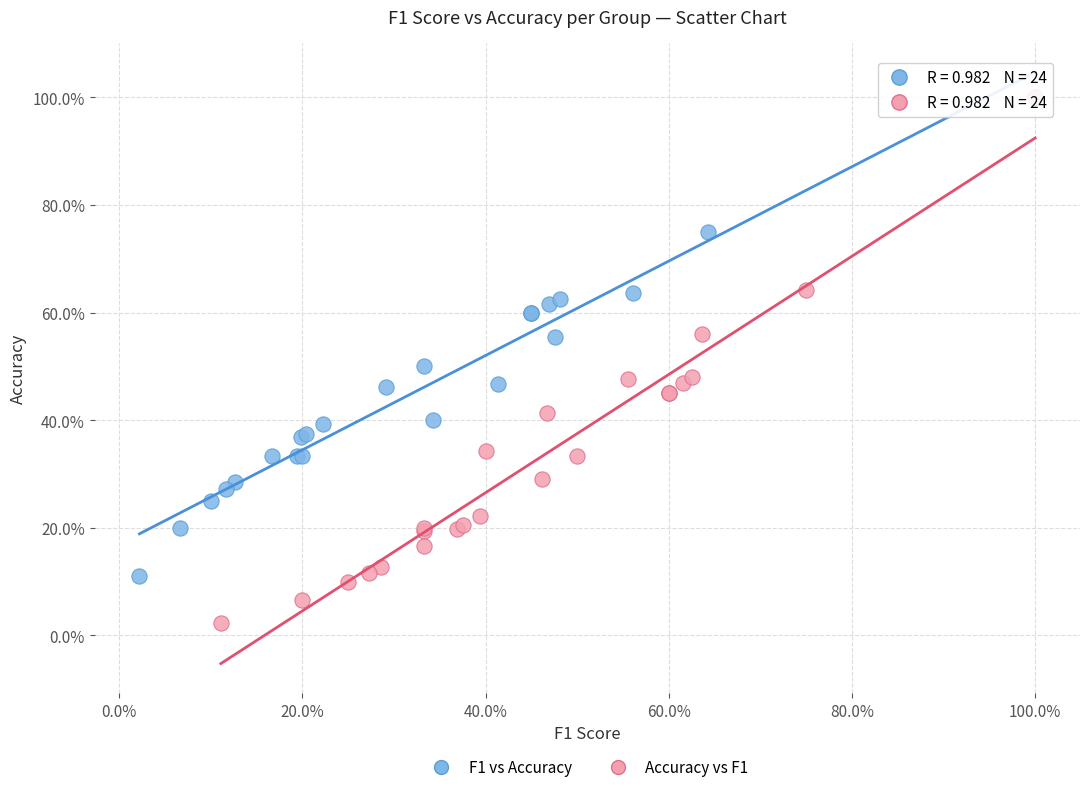

What are all the series names shown in the legend?

F1 vs Accuracy, Accuracy vs F1